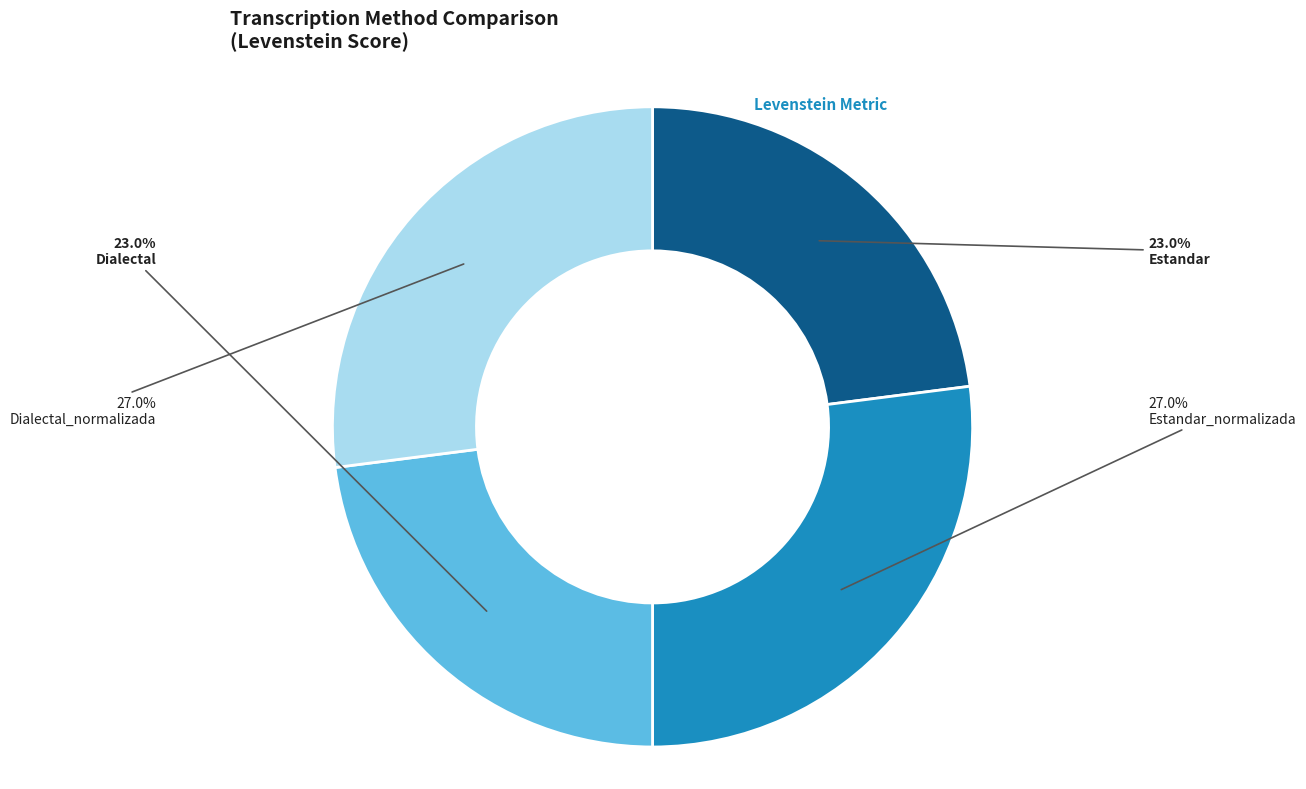

The Dialectal_normalizada slice represents 34% of the pie. True or false?

False